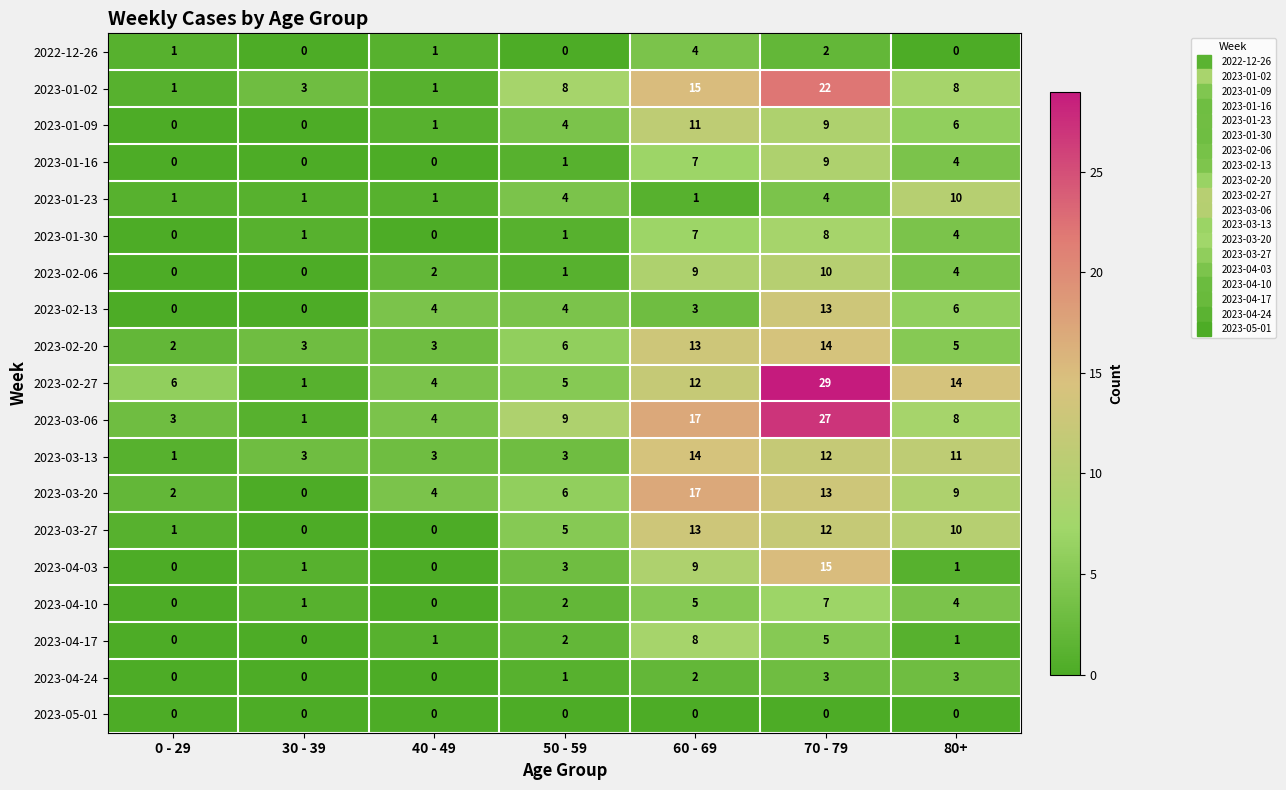

What is the sum of all 2023-01-09 values?

31